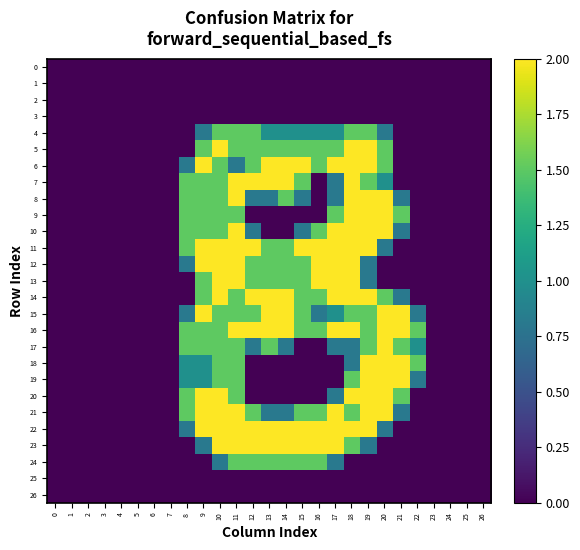

Reading left to right, list all the values displayed in this chart.

0: 0=0.0	1=0.0	2=0.0	3=0.0	4=0.0	5=0.0	6=0.0	7=0.0	8=0.0	9=0.0	10=0.0	11=0.0	12=0.0	13=0.0	14=0.0	15=0.0	16=0.0	17=0.0	18=0.0	19=0.0	20=0.0	21=0.0	22=0.0	23=0.0	24=0.0	25=0.0	26=0.0
1: 0=0.0	1=0.0	2=0.0	3=0.0	4=0.0	5=0.0	6=0.0	7=0.0	8=0.0	9=0.0	10=0.0	11=0.0	12=0.0	13=0.0	14=0.0	15=0.0	16=0.0	17=0.0	18=0.0	19=0.0	20=0.0	21=0.0	22=0.0	23=0.0	24=0.0	25=0.0	26=0.0
2: 0=0.0	1=0.0	2=0.0	3=0.0	4=0.0	5=0.0	6=0.0	7=0.0	8=0.0	9=0.0	10=0.0	11=0.0	12=0.0	13=0.0	14=0.0	15=0.0	16=0.0	17=0.0	18=0.0	19=0.0	20=0.0	21=0.0	22=0.0	23=0.0	24=0.0	25=0.0	26=0.0
3: 0=0.0	1=0.0	2=0.0	3=0.0	4=0.0	5=0.0	6=0.0	7=0.0	8=0.0	9=0.0	10=0.0	11=0.0	12=0.0	13=0.0	14=0.0	15=0.0	16=0.0	17=0.0	18=0.0	19=0.0	20=0.0	21=0.0	22=0.0	23=0.0	24=0.0	25=0.0	26=0.0
4: 0=0.0	1=0.0	2=0.0	3=0.0	4=0.0	5=0.0	6=0.0	7=0.0	8=0.0	9=0.8	10=1.5	11=1.5	12=1.5	13=1.0	14=1.0	15=1.0	16=1.0	17=1.0	18=1.5	19=1.5	20=0.8	21=0.0	22=0.0	23=0.0	24=0.0	25=0.0	26=0.0
5: 0=0.0	1=0.0	2=0.0	3=0.0	4=0.0	5=0.0	6=0.0	7=0.0	8=0.0	9=1.5	10=2.0	11=1.5	12=1.5	13=1.5	14=1.5	15=1.5	16=1.5	17=1.5	18=2.0	19=2.0	20=1.5	21=0.0	22=0.0	23=0.0	24=0.0	25=0.0	26=0.0
6: 0=0.0	1=0.0	2=0.0	3=0.0	4=0.0	5=0.0	6=0.0	7=0.0	8=0.8	9=2.0	10=1.5	11=0.8	12=1.5	13=2.0	14=2.0	15=2.0	16=1.5	17=2.0	18=2.0	19=2.0	20=1.5	21=0.0	22=0.0	23=0.0	24=0.0	25=0.0	26=0.0
7: 0=0.0	1=0.0	2=0.0	3=0.0	4=0.0	5=0.0	6=0.0	7=0.0	8=1.5	9=1.5	10=1.5	11=2.0	12=2.0	13=2.0	14=2.0	15=1.5	16=0.0	17=0.8	18=2.0	19=1.5	20=1.0	21=0.0	22=0.0	23=0.0	24=0.0	25=0.0	26=0.0
8: 0=0.0	1=0.0	2=0.0	3=0.0	4=0.0	5=0.0	6=0.0	7=0.0	8=1.5	9=1.5	10=1.5	11=2.0	12=0.8	13=0.8	14=1.5	15=0.8	16=0.0	17=0.8	18=2.0	19=2.0	20=2.0	21=0.8	22=0.0	23=0.0	24=0.0	25=0.0	26=0.0
9: 0=0.0	1=0.0	2=0.0	3=0.0	4=0.0	5=0.0	6=0.0	7=0.0	8=1.5	9=1.5	10=1.5	11=1.5	12=0.0	13=0.0	14=0.0	15=0.0	16=0.0	17=1.5	18=2.0	19=2.0	20=2.0	21=1.5	22=0.0	23=0.0	24=0.0	25=0.0	26=0.0
10: 0=0.0	1=0.0	2=0.0	3=0.0	4=0.0	5=0.0	6=0.0	7=0.0	8=1.5	9=1.5	10=1.5	11=2.0	12=0.8	13=0.0	14=0.0	15=0.8	16=1.5	17=2.0	18=2.0	19=2.0	20=2.0	21=0.8	22=0.0	23=0.0	24=0.0	25=0.0	26=0.0
11: 0=0.0	1=0.0	2=0.0	3=0.0	4=0.0	5=0.0	6=0.0	7=0.0	8=1.5	9=2.0	10=2.0	11=2.0	12=2.0	13=1.5	14=1.5	15=2.0	16=2.0	17=2.0	18=2.0	19=2.0	20=0.8	21=0.0	22=0.0	23=0.0	24=0.0	25=0.0	26=0.0
12: 0=0.0	1=0.0	2=0.0	3=0.0	4=0.0	5=0.0	6=0.0	7=0.0	8=0.8	9=2.0	10=2.0	11=2.0	12=1.5	13=1.5	14=1.5	15=1.5	16=2.0	17=2.0	18=2.0	19=0.8	20=0.0	21=0.0	22=0.0	23=0.0	24=0.0	25=0.0	26=0.0
13: 0=0.0	1=0.0	2=0.0	3=0.0	4=0.0	5=0.0	6=0.0	7=0.0	8=0.0	9=1.5	10=2.0	11=2.0	12=1.5	13=1.5	14=1.5	15=1.5	16=2.0	17=2.0	18=2.0	19=0.8	20=0.0	21=0.0	22=0.0	23=0.0	24=0.0	25=0.0	26=0.0
14: 0=0.0	1=0.0	2=0.0	3=0.0	4=0.0	5=0.0	6=0.0	7=0.0	8=0.0	9=1.5	10=2.0	11=1.5	12=2.0	13=2.0	14=2.0	15=1.5	16=1.5	17=2.0	18=2.0	19=2.0	20=1.5	21=0.8	22=0.0	23=0.0	24=0.0	25=0.0	26=0.0
15: 0=0.0	1=0.0	2=0.0	3=0.0	4=0.0	5=0.0	6=0.0	7=0.0	8=0.8	9=2.0	10=1.5	11=1.5	12=1.5	13=2.0	14=2.0	15=1.5	16=0.8	17=1.0	18=1.5	19=1.5	20=2.0	21=2.0	22=0.8	23=0.0	24=0.0	25=0.0	26=0.0
16: 0=0.0	1=0.0	2=0.0	3=0.0	4=0.0	5=0.0	6=0.0	7=0.0	8=1.5	9=1.5	10=1.5	11=2.0	12=2.0	13=2.0	14=2.0	15=1.5	16=1.5	17=2.0	18=2.0	19=1.5	20=2.0	21=2.0	22=1.5	23=0.0	24=0.0	25=0.0	26=0.0
17: 0=0.0	1=0.0	2=0.0	3=0.0	4=0.0	5=0.0	6=0.0	7=0.0	8=1.5	9=1.5	10=1.5	11=1.5	12=0.8	13=1.5	14=0.8	15=0.0	16=0.0	17=0.8	18=0.8	19=1.5	20=2.0	21=1.5	22=1.0	23=0.0	24=0.0	25=0.0	26=0.0
18: 0=0.0	1=0.0	2=0.0	3=0.0	4=0.0	5=0.0	6=0.0	7=0.0	8=1.0	9=1.0	10=1.5	11=1.5	12=0.0	13=0.0	14=0.0	15=0.0	16=0.0	17=0.0	18=0.8	19=2.0	20=2.0	21=2.0	22=1.5	23=0.0	24=0.0	25=0.0	26=0.0
19: 0=0.0	1=0.0	2=0.0	3=0.0	4=0.0	5=0.0	6=0.0	7=0.0	8=1.0	9=1.0	10=1.5	11=1.5	12=0.0	13=0.0	14=0.0	15=0.0	16=0.0	17=0.0	18=1.5	19=2.0	20=2.0	21=2.0	22=0.8	23=0.0	24=0.0	25=0.0	26=0.0
20: 0=0.0	1=0.0	2=0.0	3=0.0	4=0.0	5=0.0	6=0.0	7=0.0	8=1.5	9=2.0	10=2.0	11=1.5	12=0.0	13=0.0	14=0.0	15=0.0	16=0.0	17=0.8	18=2.0	19=2.0	20=2.0	21=1.5	22=0.0	23=0.0	24=0.0	25=0.0	26=0.0
21: 0=0.0	1=0.0	2=0.0	3=0.0	4=0.0	5=0.0	6=0.0	7=0.0	8=1.5	9=2.0	10=2.0	11=2.0	12=1.5	13=0.8	14=0.8	15=1.5	16=1.5	17=2.0	18=1.5	19=2.0	20=2.0	21=0.8	22=0.0	23=0.0	24=0.0	25=0.0	26=0.0
22: 0=0.0	1=0.0	2=0.0	3=0.0	4=0.0	5=0.0	6=0.0	7=0.0	8=0.8	9=2.0	10=2.0	11=2.0	12=2.0	13=2.0	14=2.0	15=2.0	16=2.0	17=2.0	18=2.0	19=2.0	20=0.8	21=0.0	22=0.0	23=0.0	24=0.0	25=0.0	26=0.0
23: 0=0.0	1=0.0	2=0.0	3=0.0	4=0.0	5=0.0	6=0.0	7=0.0	8=0.0	9=0.8	10=2.0	11=2.0	12=2.0	13=2.0	14=2.0	15=2.0	16=2.0	17=2.0	18=1.5	19=0.8	20=0.0	21=0.0	22=0.0	23=0.0	24=0.0	25=0.0	26=0.0
24: 0=0.0	1=0.0	2=0.0	3=0.0	4=0.0	5=0.0	6=0.0	7=0.0	8=0.0	9=0.0	10=0.8	11=1.5	12=1.5	13=1.5	14=1.5	15=1.5	16=1.5	17=0.8	18=0.0	19=0.0	20=0.0	21=0.0	22=0.0	23=0.0	24=0.0	25=0.0	26=0.0
25: 0=0.0	1=0.0	2=0.0	3=0.0	4=0.0	5=0.0	6=0.0	7=0.0	8=0.0	9=0.0	10=0.0	11=0.0	12=0.0	13=0.0	14=0.0	15=0.0	16=0.0	17=0.0	18=0.0	19=0.0	20=0.0	21=0.0	22=0.0	23=0.0	24=0.0	25=0.0	26=0.0
26: 0=0.0	1=0.0	2=0.0	3=0.0	4=0.0	5=0.0	6=0.0	7=0.0	8=0.0	9=0.0	10=0.0	11=0.0	12=0.0	13=0.0	14=0.0	15=0.0	16=0.0	17=0.0	18=0.0	19=0.0	20=0.0	21=0.0	22=0.0	23=0.0	24=0.0	25=0.0	26=0.0